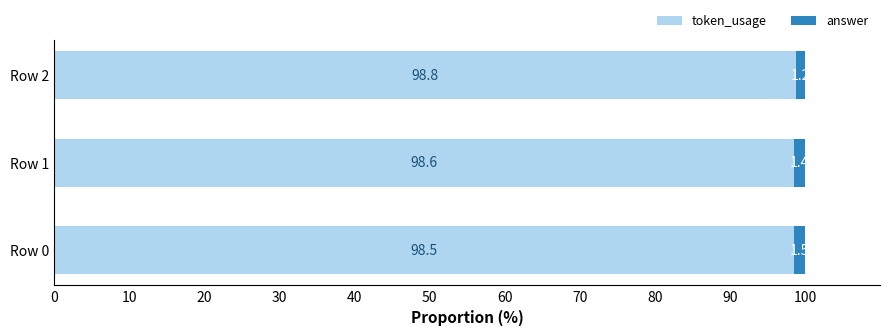

Is it true that token_usage equals 164.5 at Row 2?

False